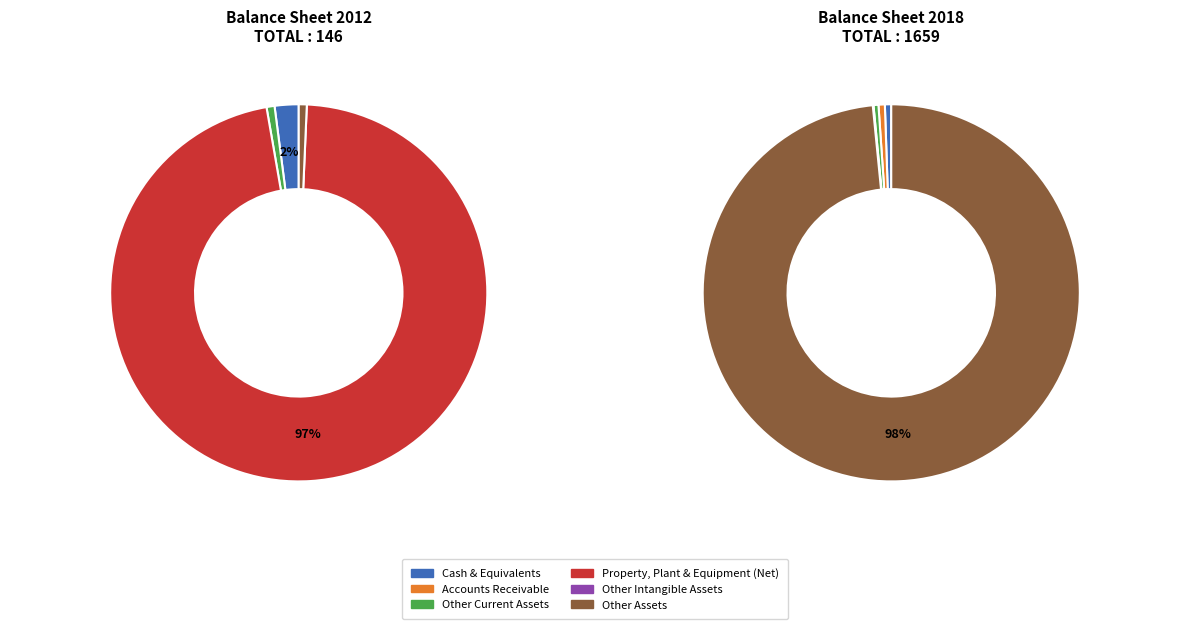

True or false: 2 accounts for 14% of the total.

False